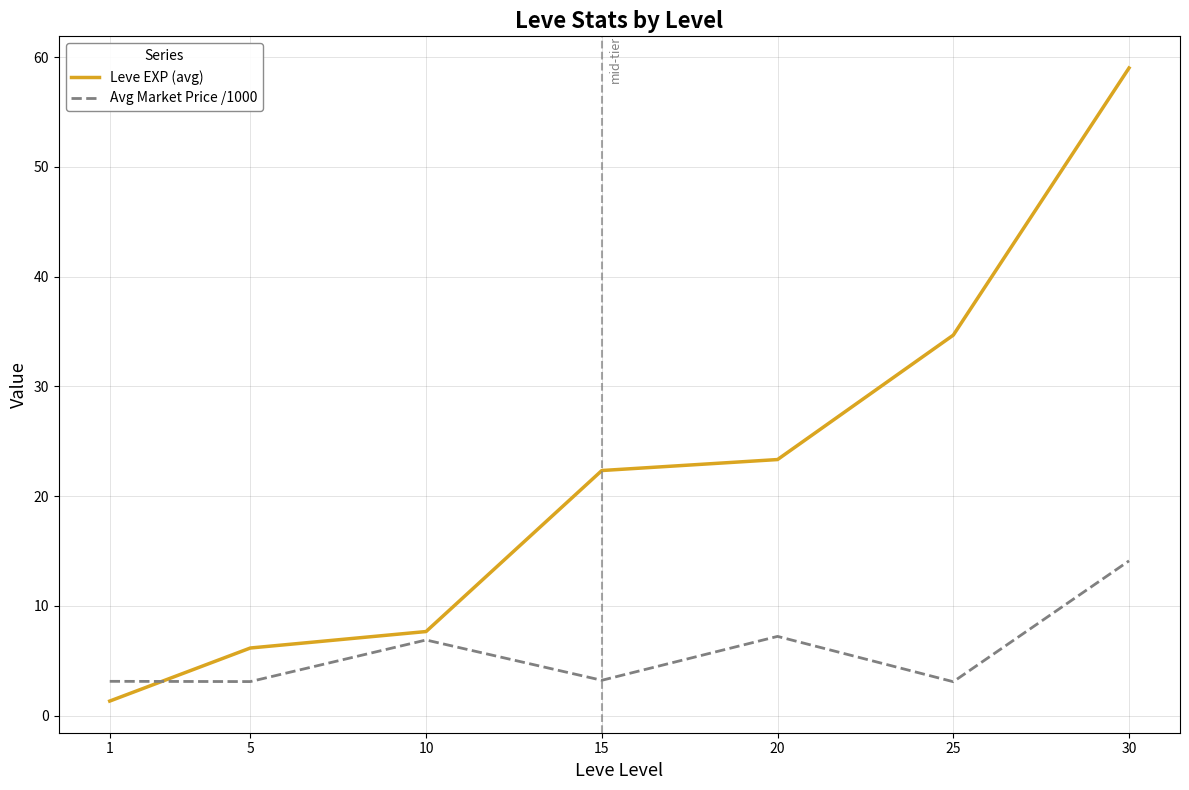

What is the spread (max minus min) of values at 20?

16.1